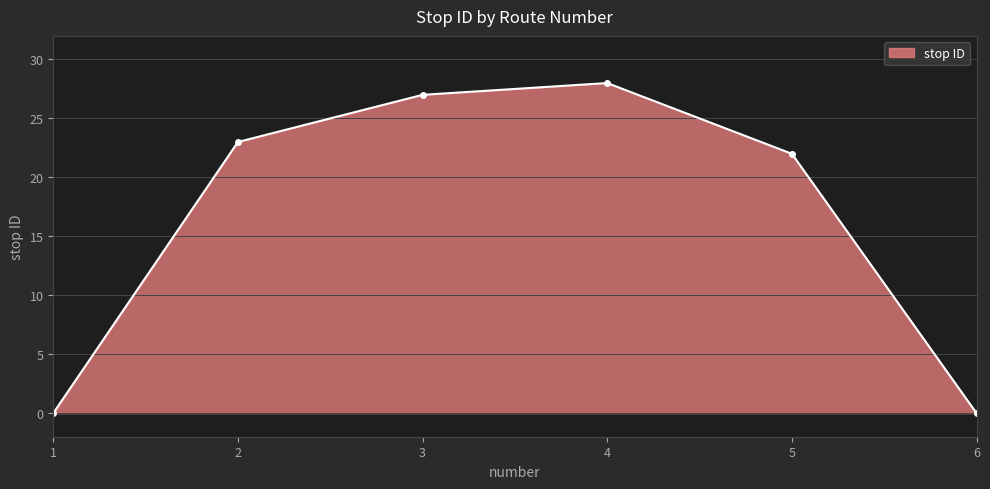

Approximately how many times larger is the value at 4 compared to 5?

1.3